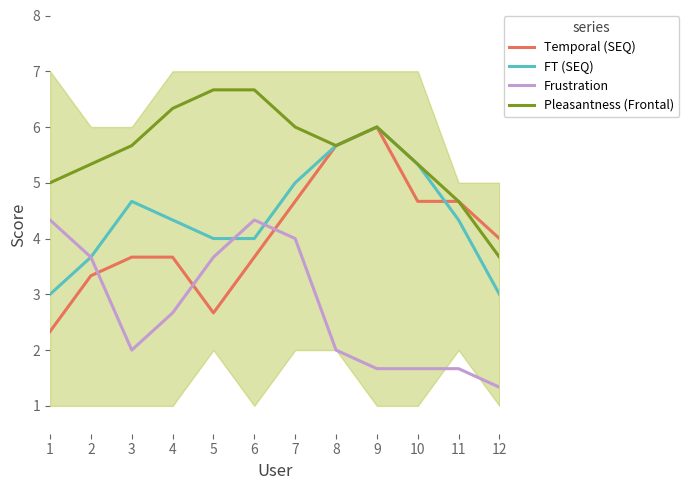

The value of Pleasantness (Frontal) at 1 is 5.0. True or false?

True